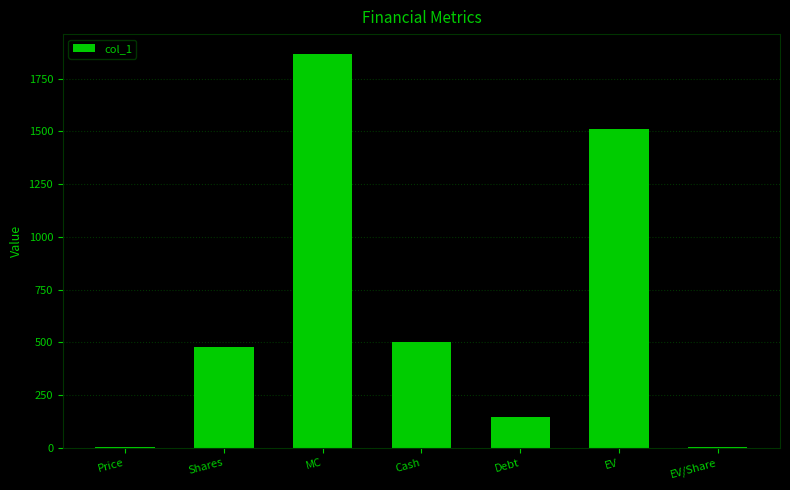

What is the approximate value at Debt?

144.2